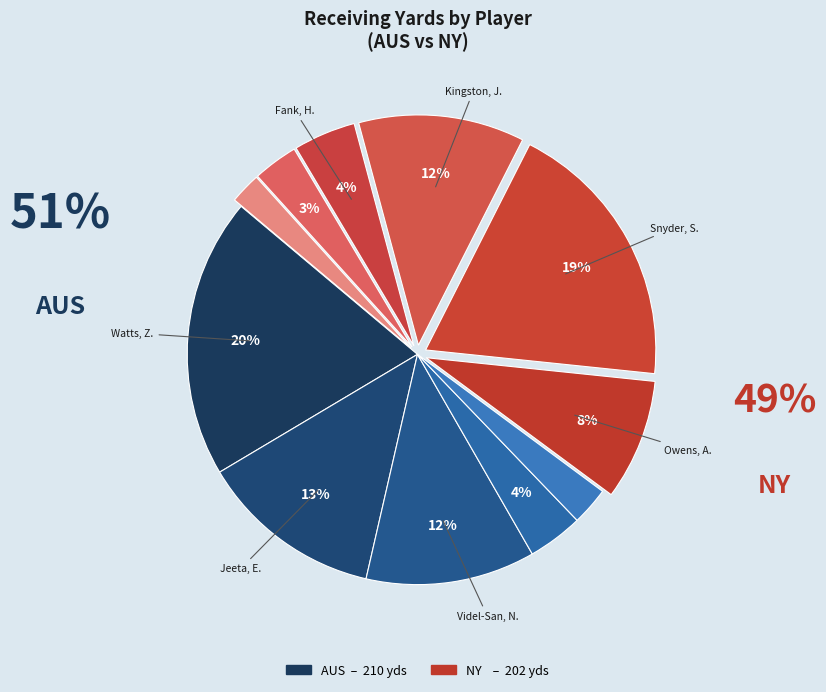

To the nearest percent, what is the difference between the largest and smallest slice percentages?

17%